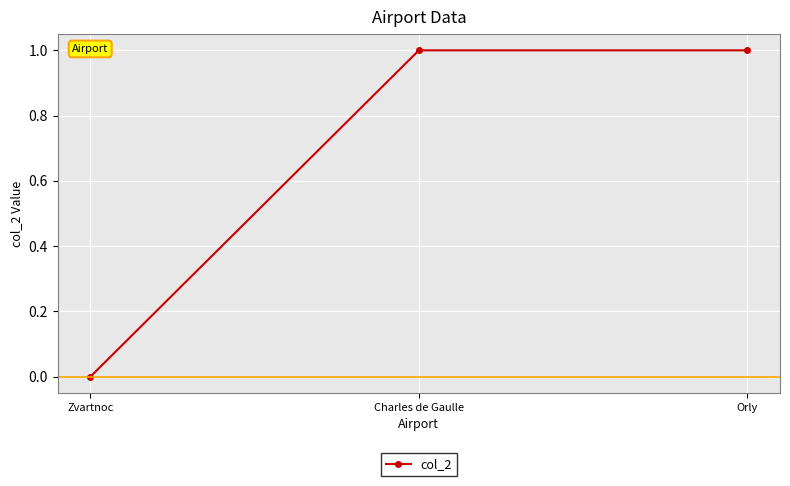

What is the label of the 2nd point from the left?

Charles de Gaulle